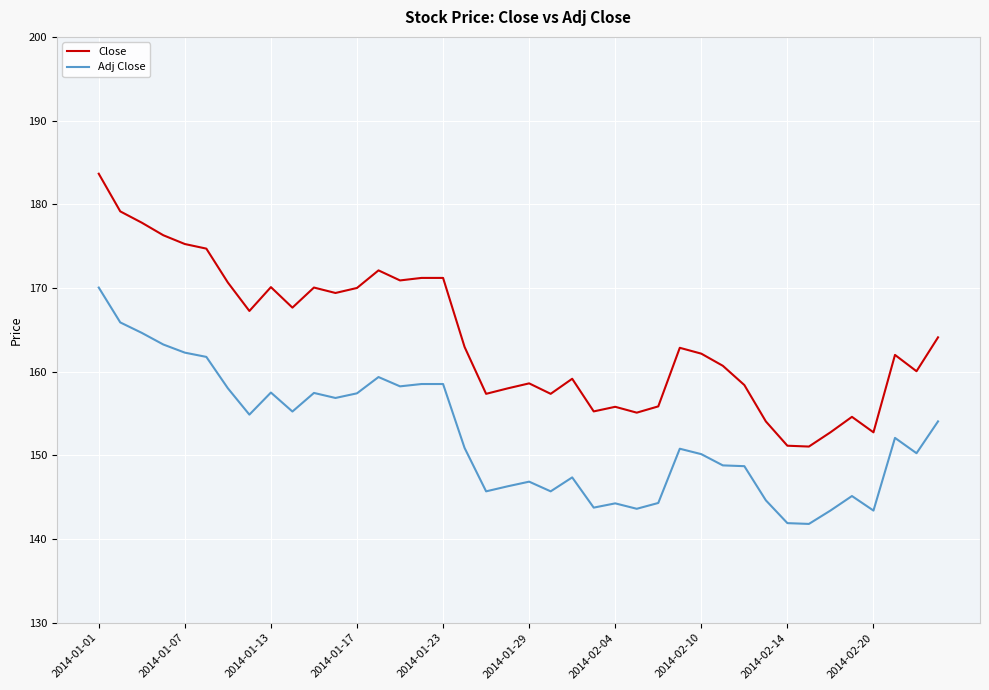

Which series has the largest range (max minus min)?

Close